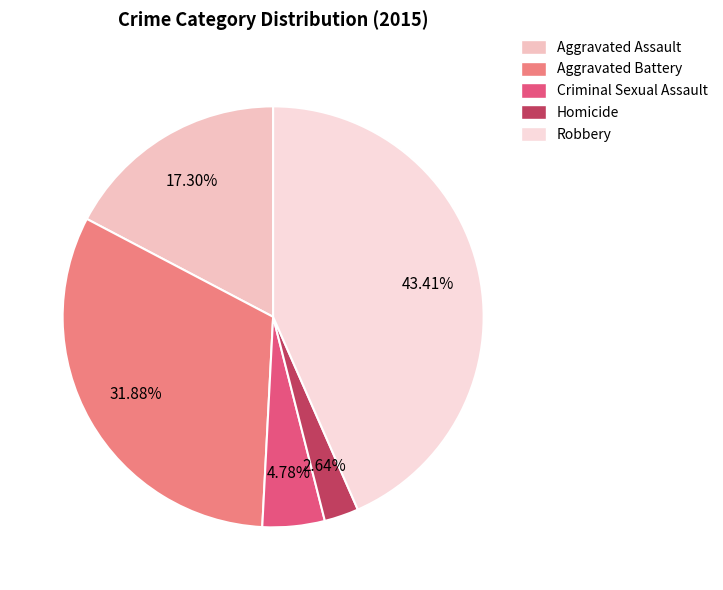

What is the smallest slice in the pie chart?

Homicide